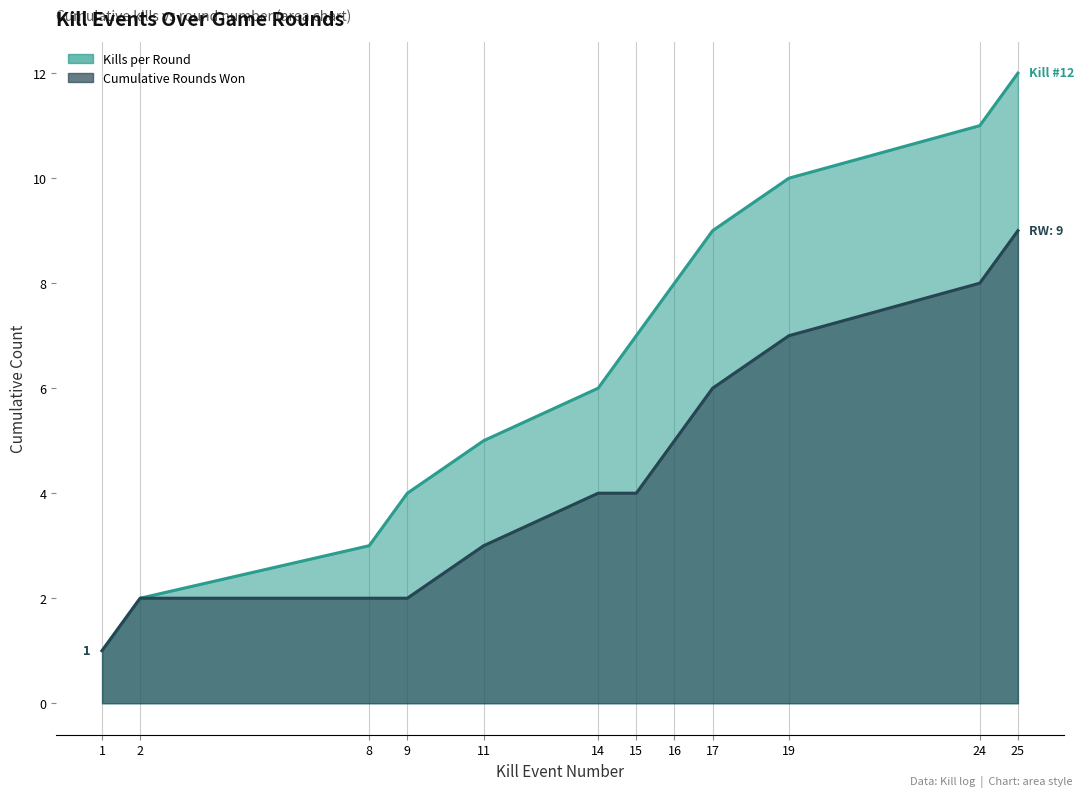

What is the minimum value for Kills per Round?

1